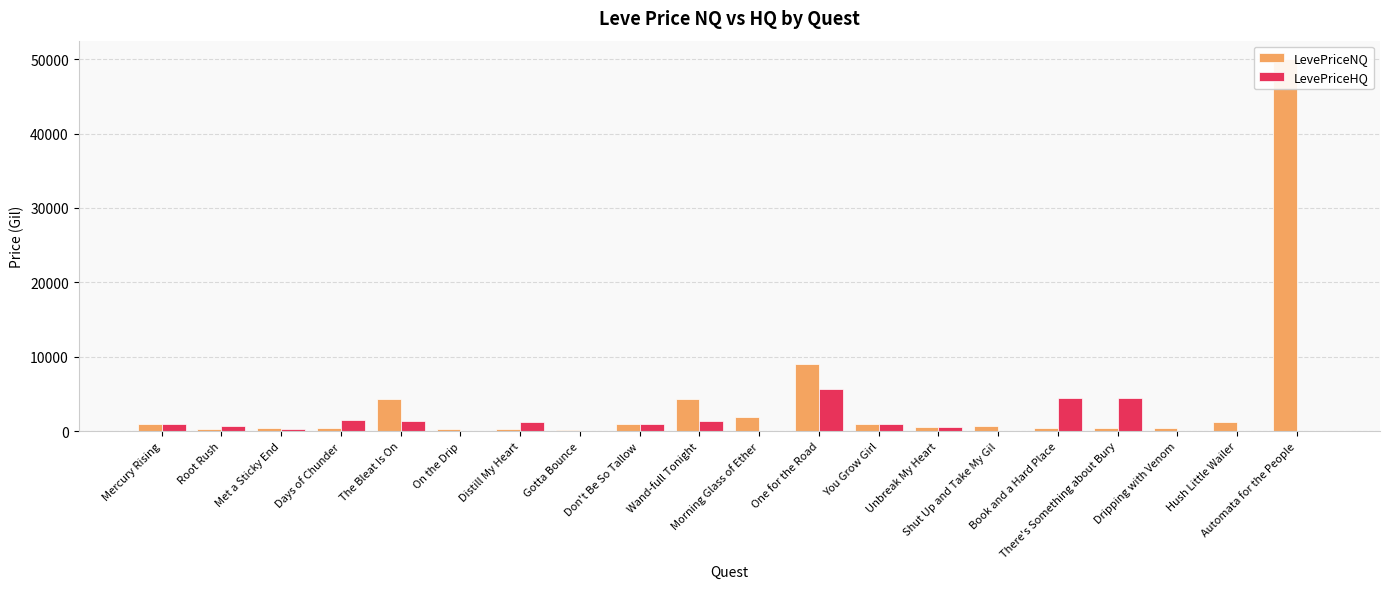

At which category is the sum across all series the highest?

Automata for the People